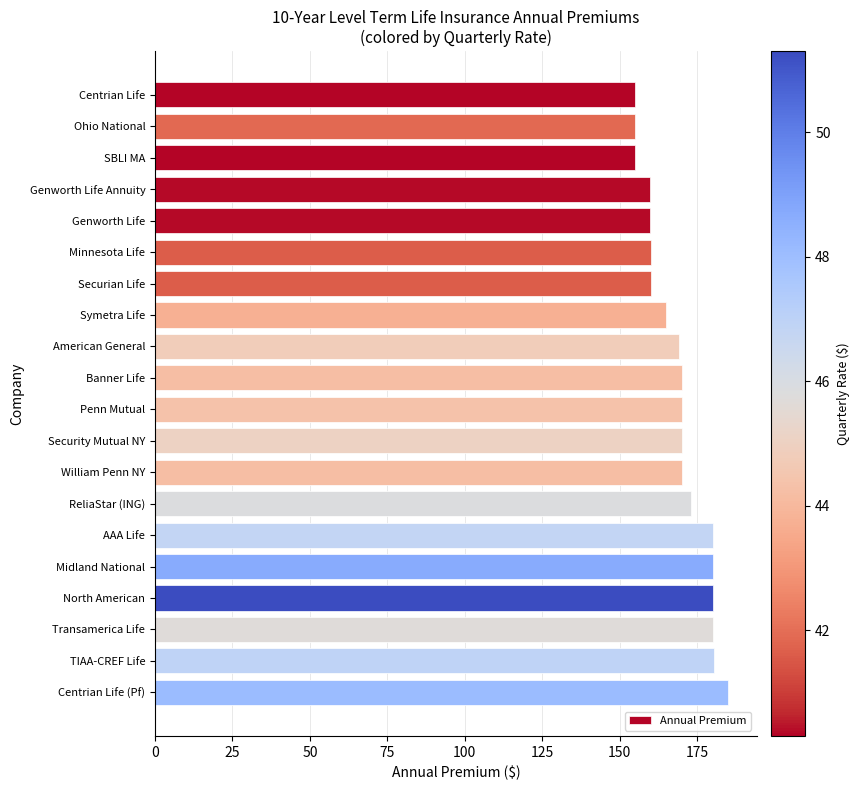

How many bars are there in total?

20